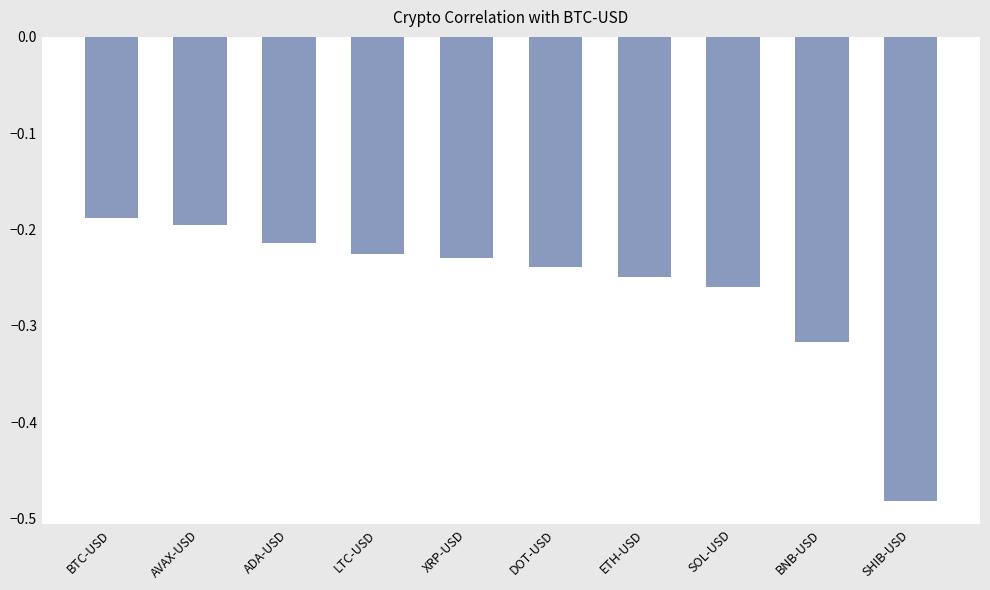

List the labels in order of value, smallest first.

SHIB-USD, BNB-USD, SOL-USD, ETH-USD, DOT-USD, XRP-USD, LTC-USD, ADA-USD, AVAX-USD, BTC-USD